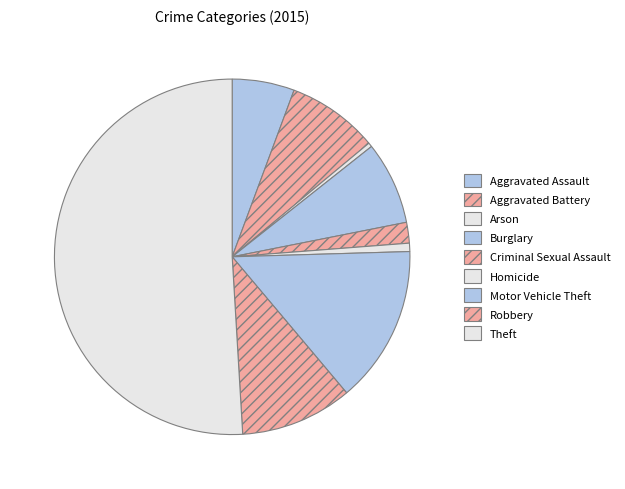

The Motor Vehicle Theft slice represents 6% of the pie. True or false?

False